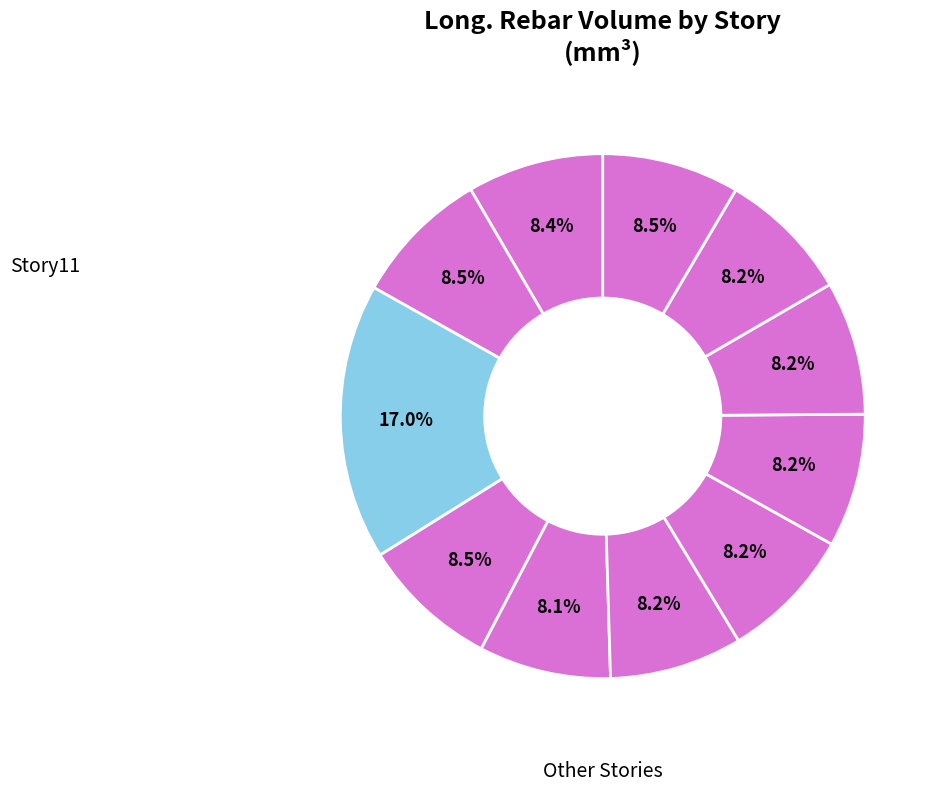

Is there a majority slice in this chart?

No